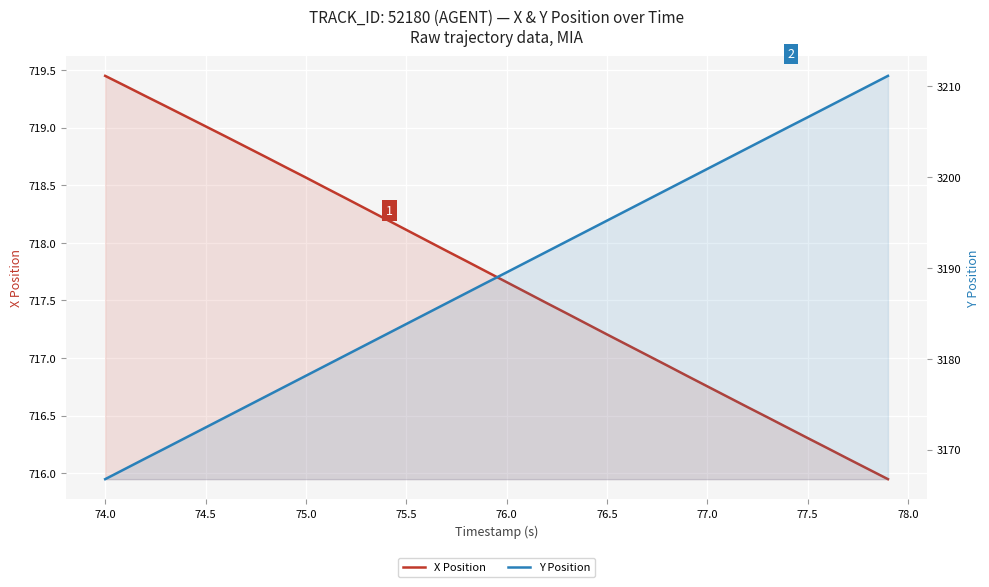

True or false: X Position and Y Position cross at least once.

False